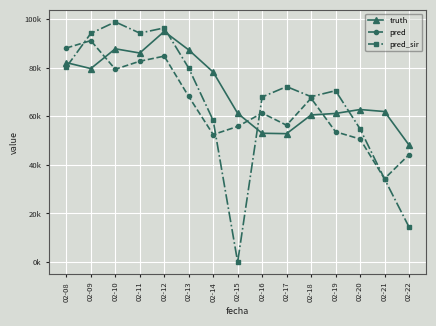

The pred series shows 67457.0 at 02-18. True or false?

True